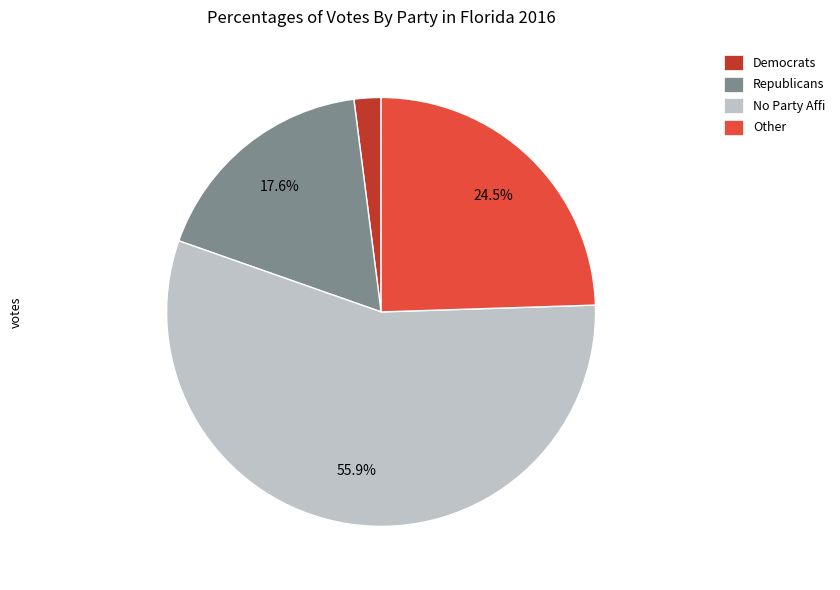

Is there a majority slice in this chart?

Yes